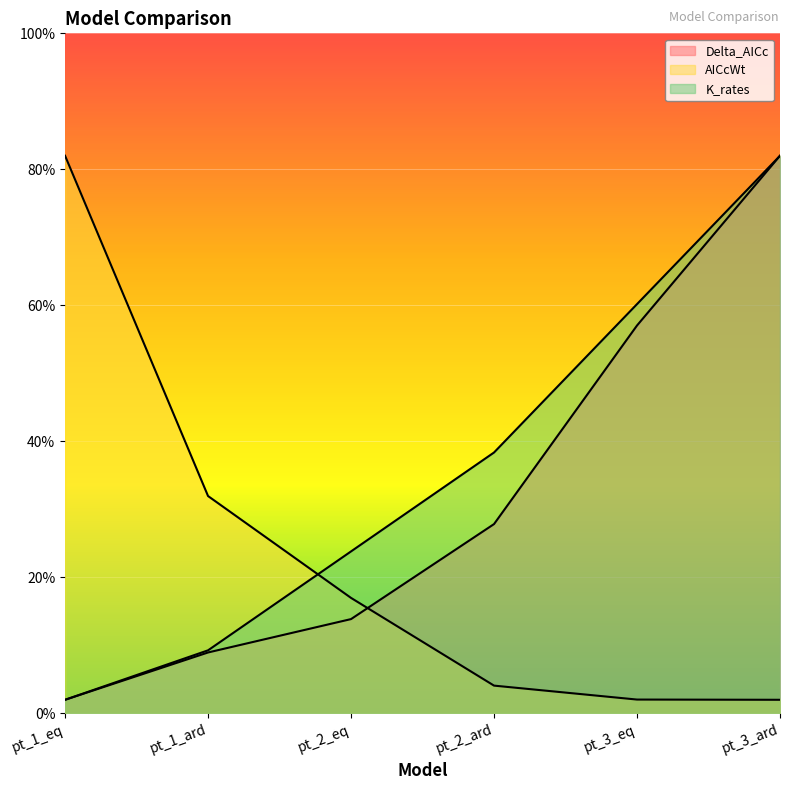

Does the chart display data point markers on the line(s)?

No